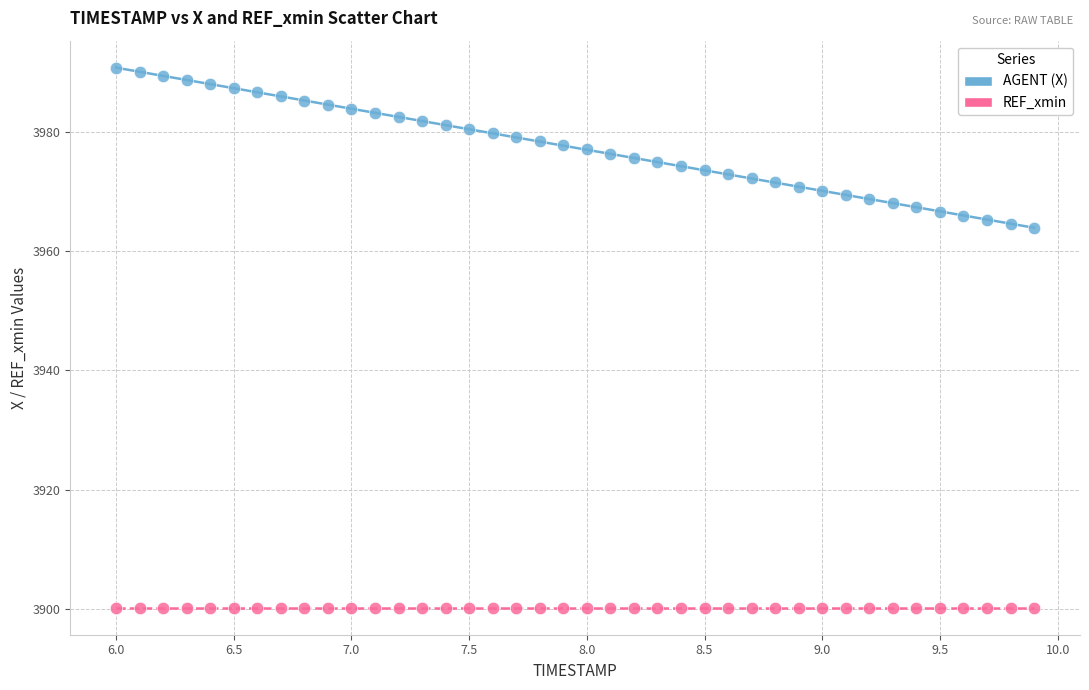

Which series reaches the minimum Y coordinate?

REF_xmin